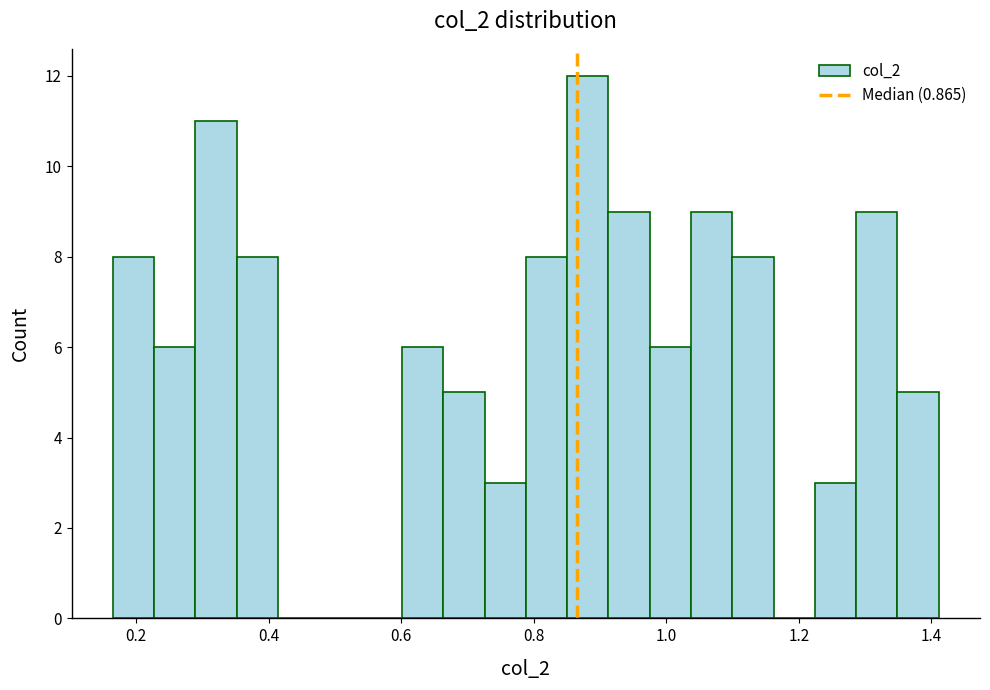

Around what value on the x-axis is the tallest bar? Give the approximate position of its centre, as read against the axis.

0.88